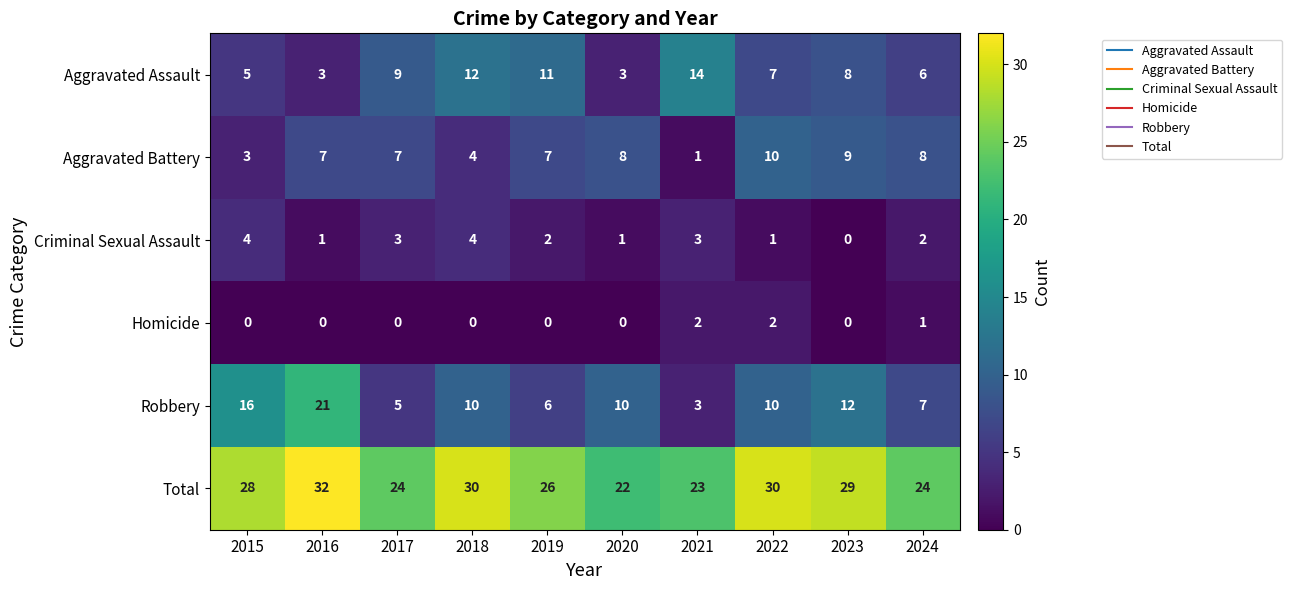

What is the difference between the maximum and minimum values in the Total series?

10